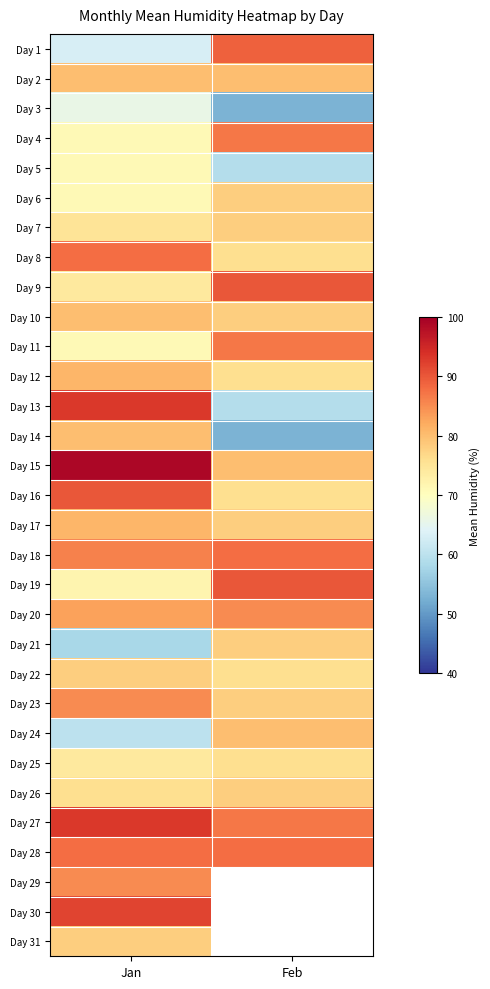

What is the difference between the highest and lowest values at Feb?

37.0